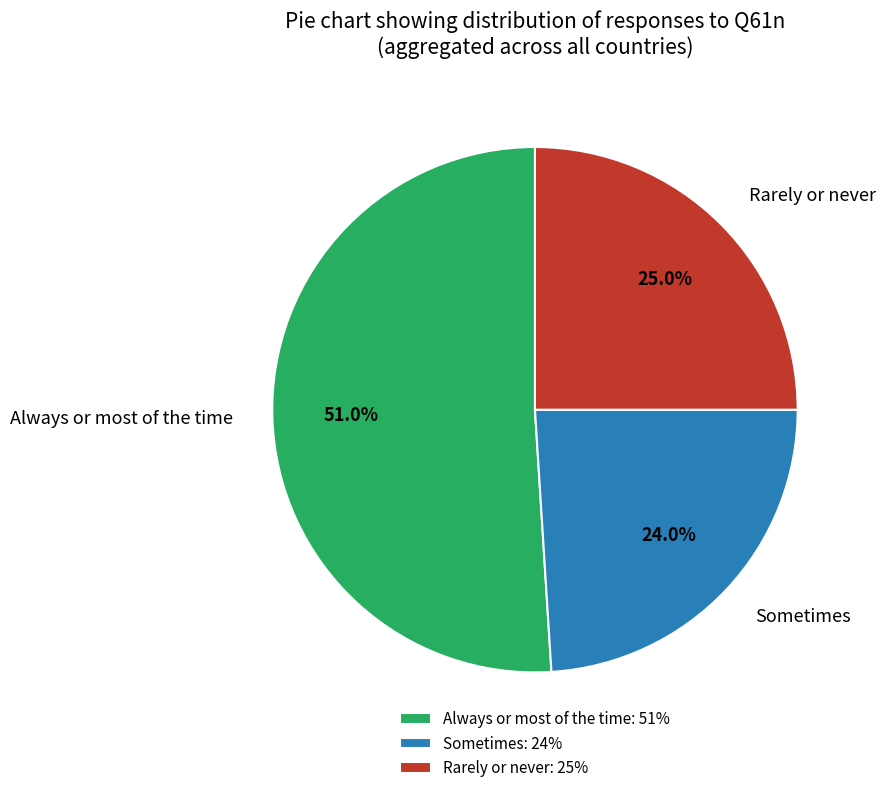

What percentage is the Always or most of the time slice, to the nearest percent?

51%